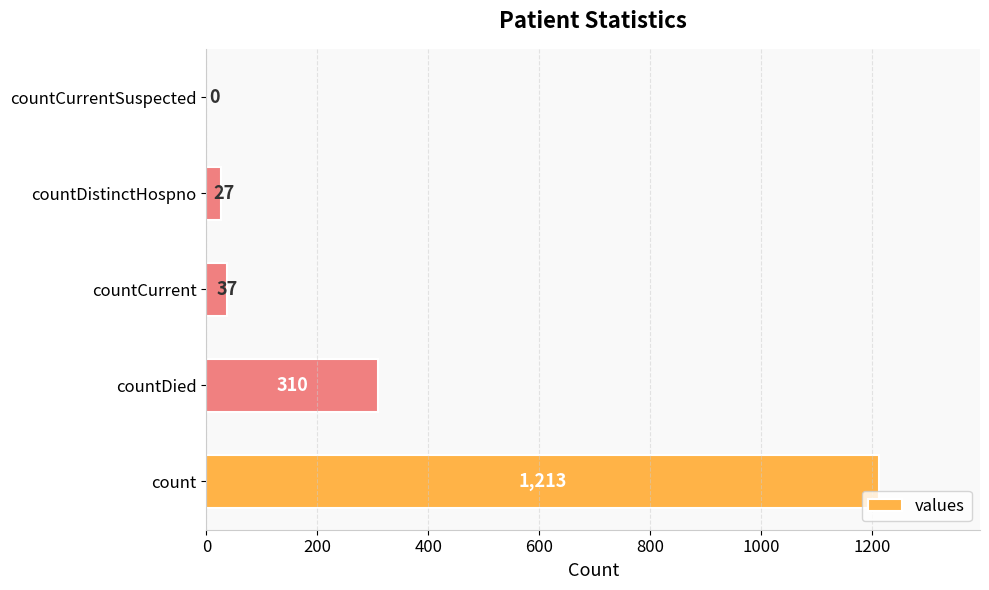

The value at count is 1213. True or false?

True